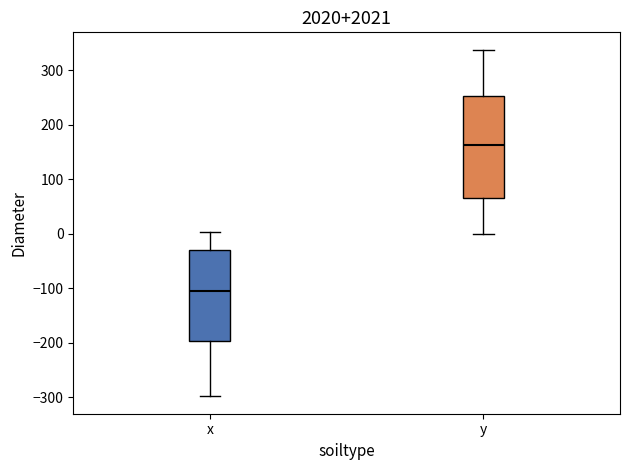

Comparing the boxes themselves (not the whiskers), which one is the tallest?

y